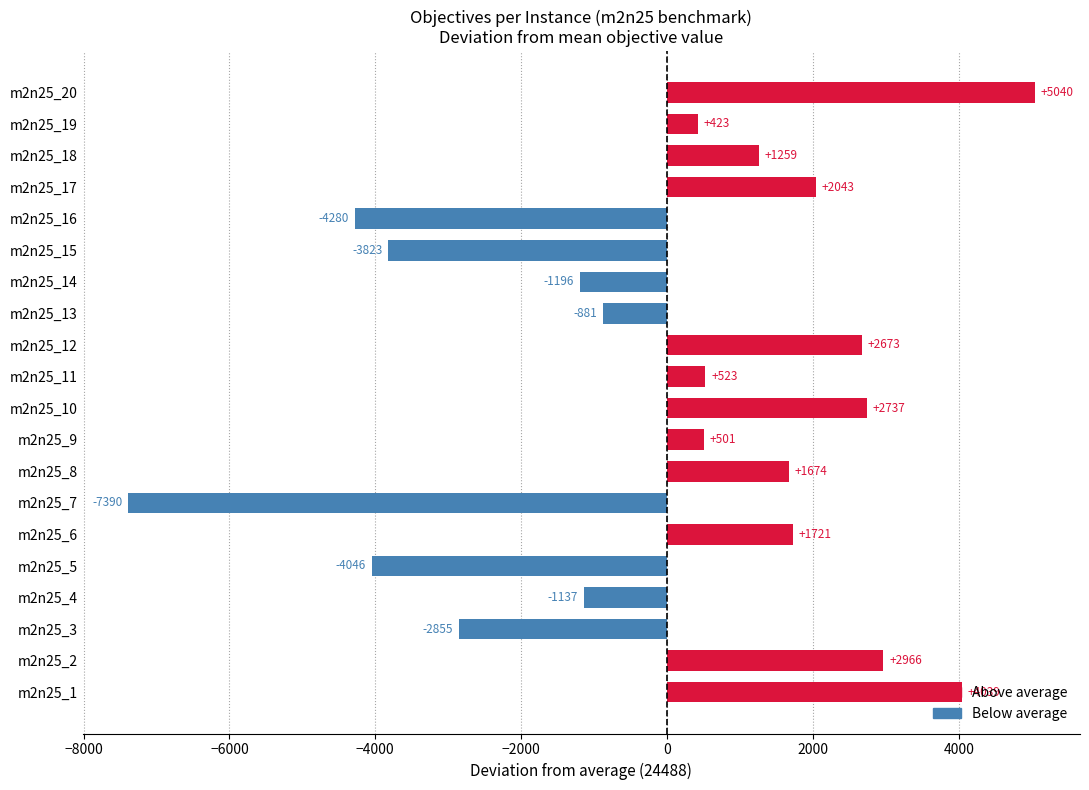

Count the number of values greater than 523.

10